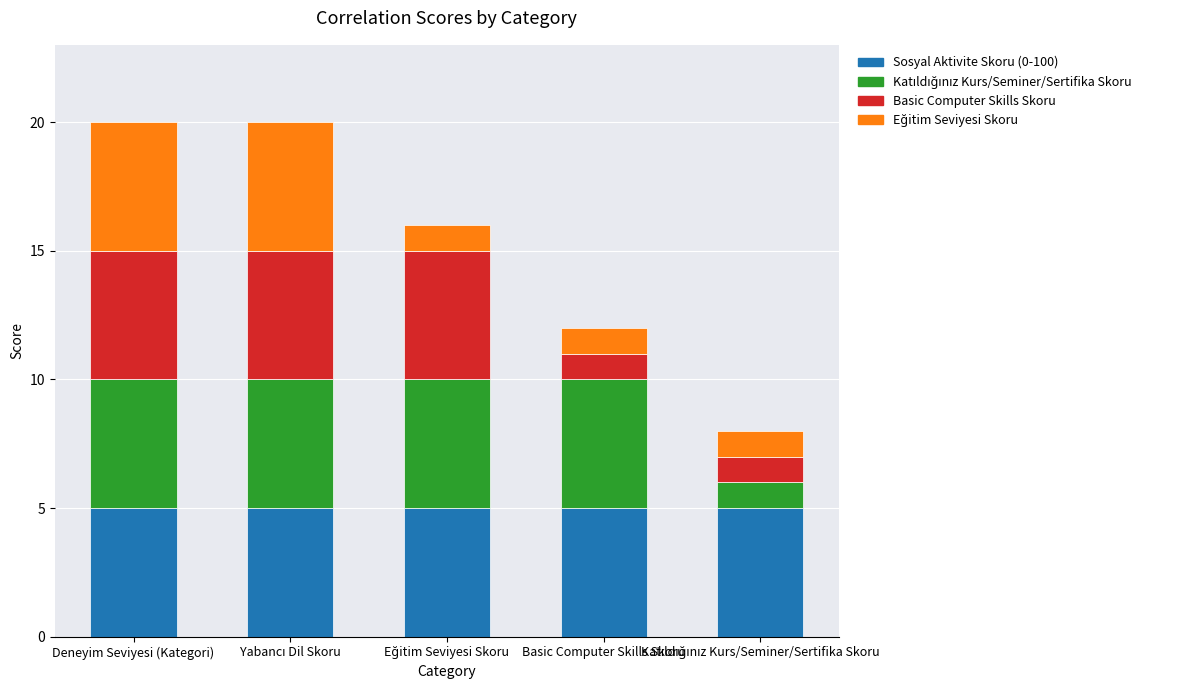

Count the number of data series in this chart.

4